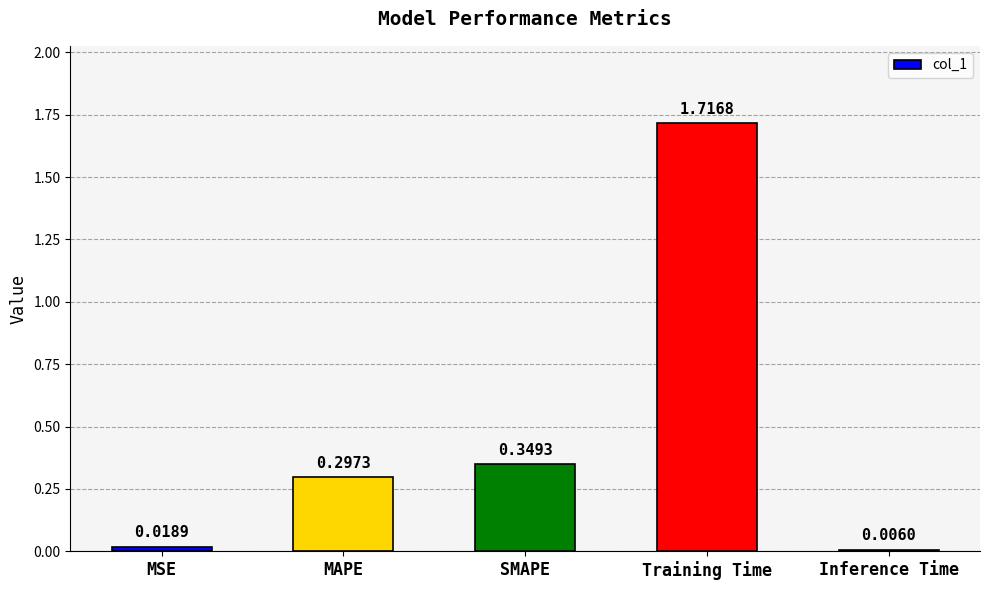

Which label corresponds to the largest value in the chart?

Training Time